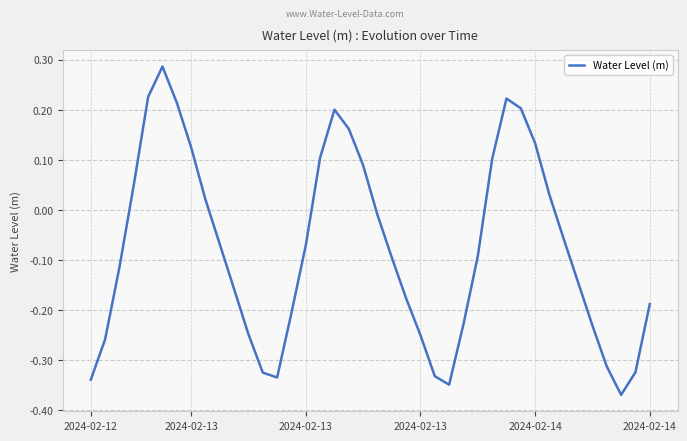

What is the difference between the maximum and minimum values?

0.7